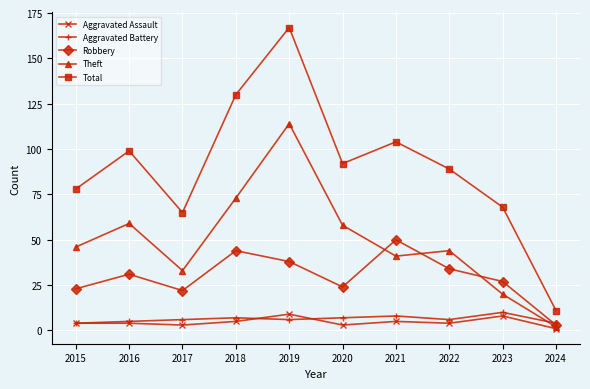

What is the lowest value of the Total series?

11